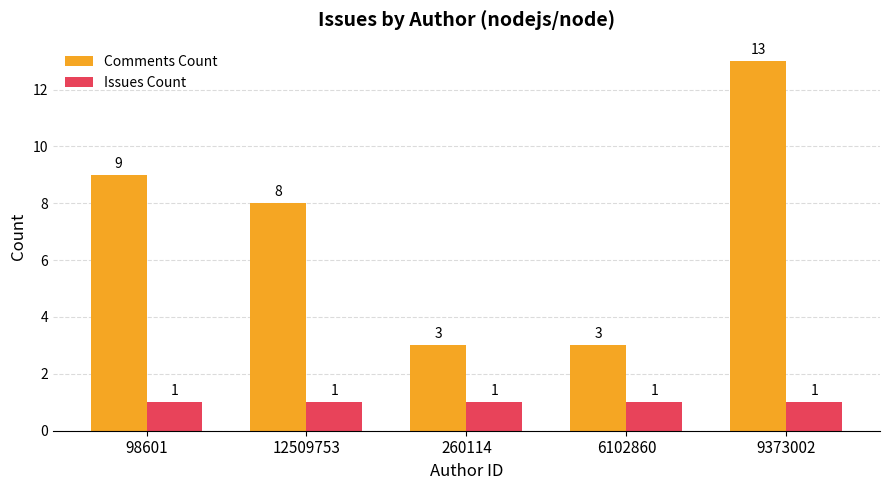

Reading left to right, what are all the values shown in this chart?

Comments Count: 9	8	3	3	13
Issues Count: 1	1	1	1	1